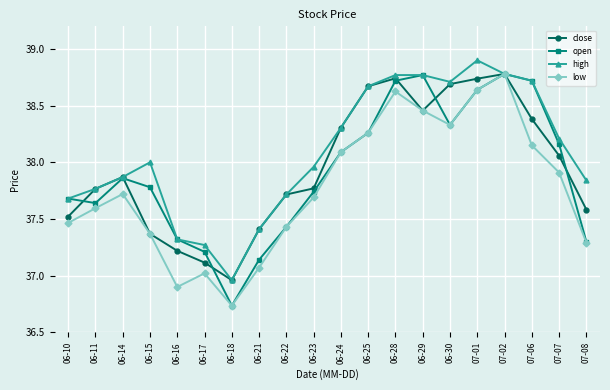

What is the difference between the maximum and minimum values in the close series?

1.8